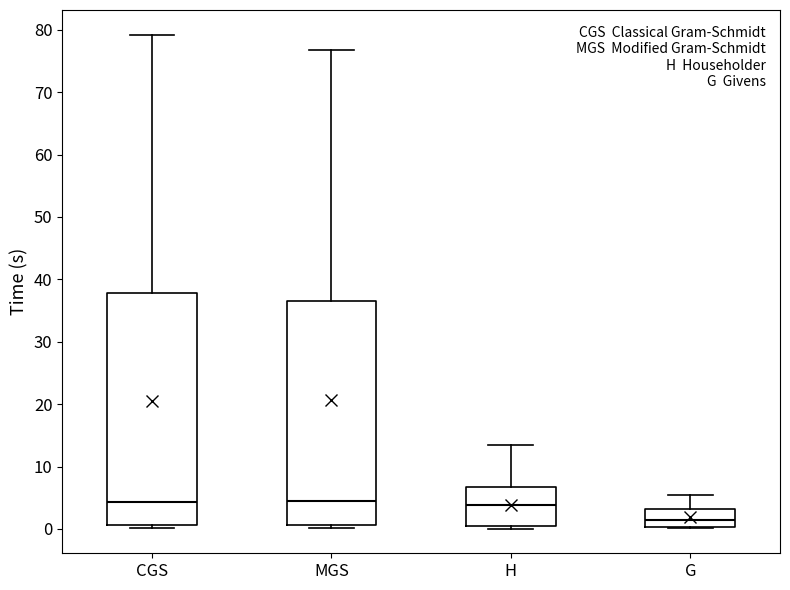

Reading left to right, read every box against the y-axis: the position of its median line, the range the box covers, and the ends of its whiskers. The values are not printed on the chart, so give them approximately, as read against the axis.

CGS: median 4, box 1 to 38, whiskers 0 to 79
MGS: median 4, box 1 to 37, whiskers 0 to 77
H: median 4, box 0 to 7, whiskers 0 (just below the box's lower edge) to 13
G: median 1, box 0 to 3, whiskers 0 to 5